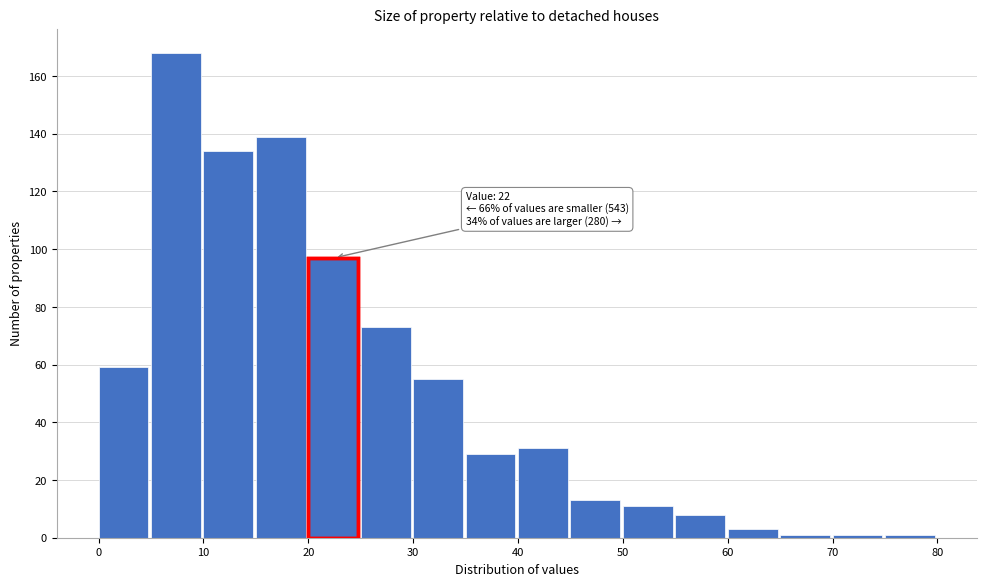

Which range on the x-axis has the tallest bar?

5 to 10